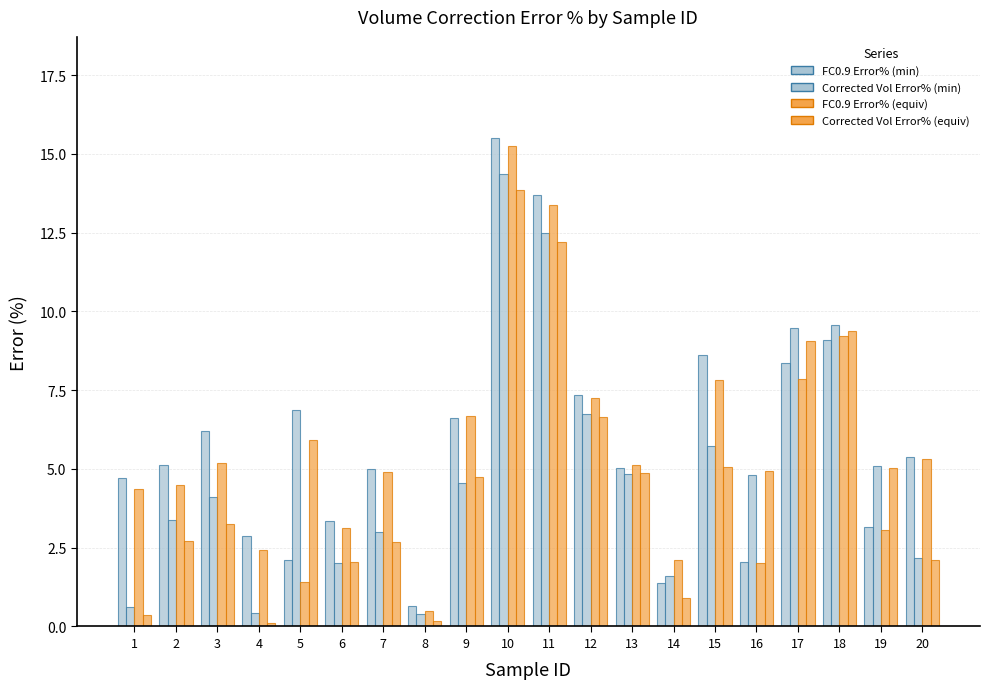

At which label does FC0.9 Error% (equiv) first exceed 5?

3